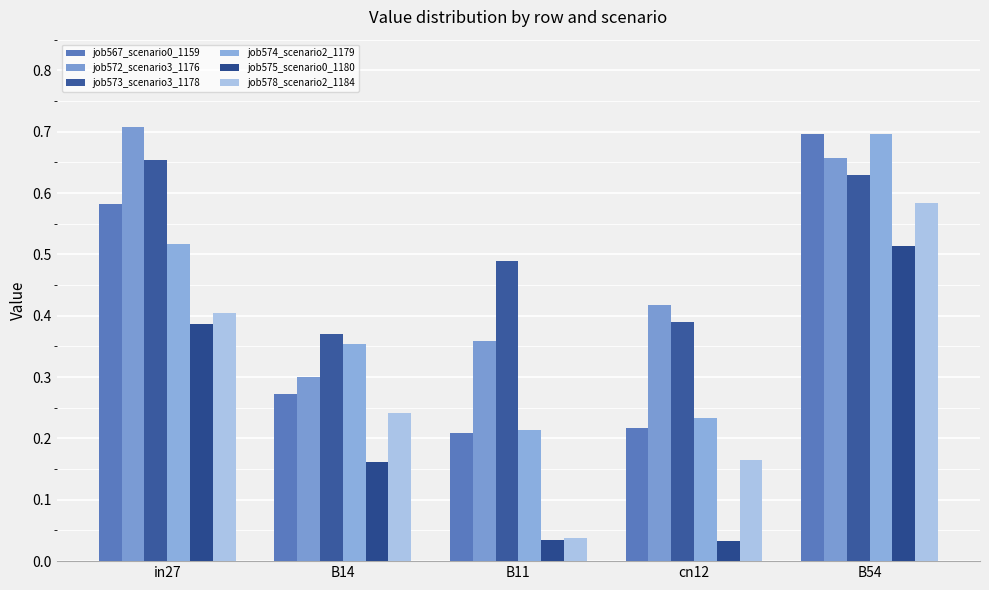

Between B14 and B54, which series saw the biggest shift?

job567_scenario0_1159